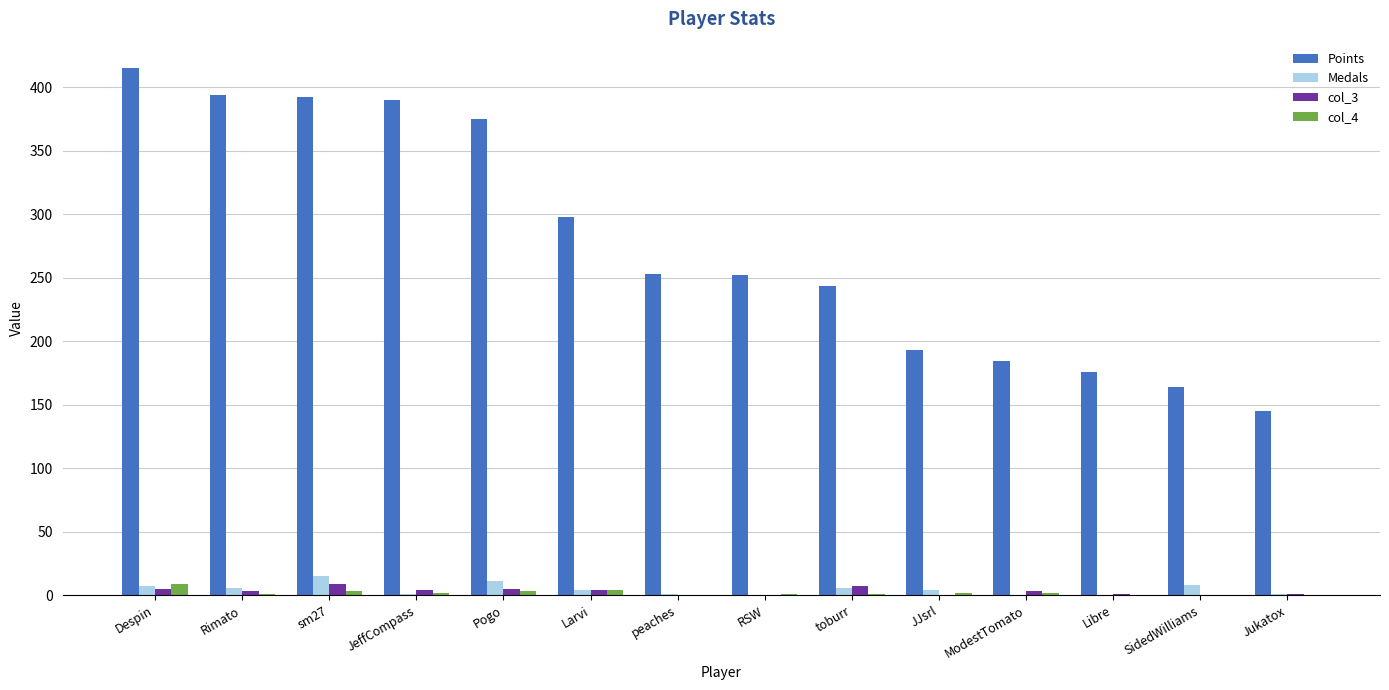

At which category does the chart reach its peak across all series?

Despin